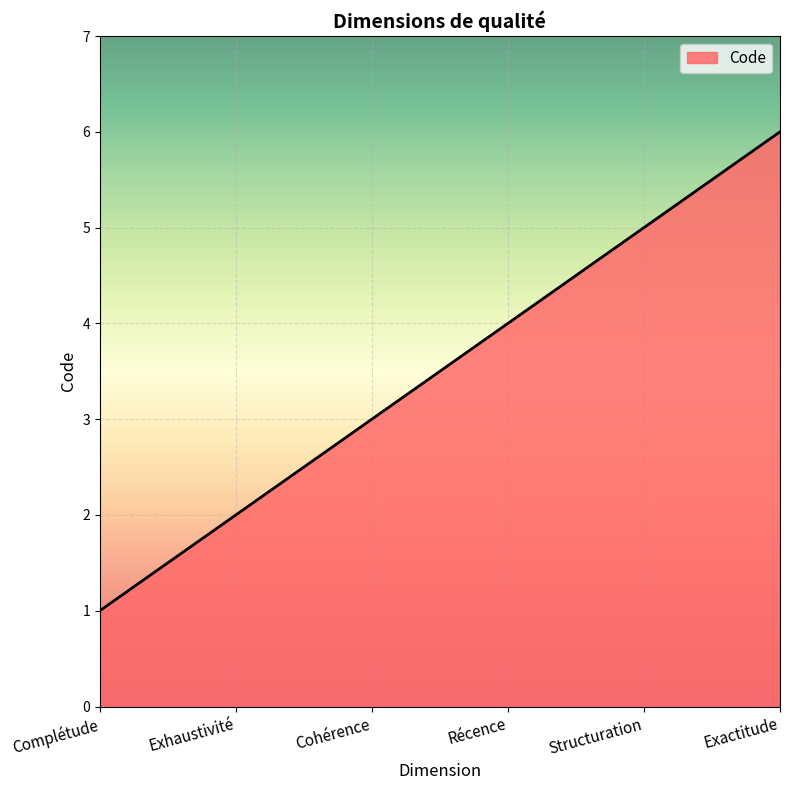

What position from the left is Exhaustivité?

2